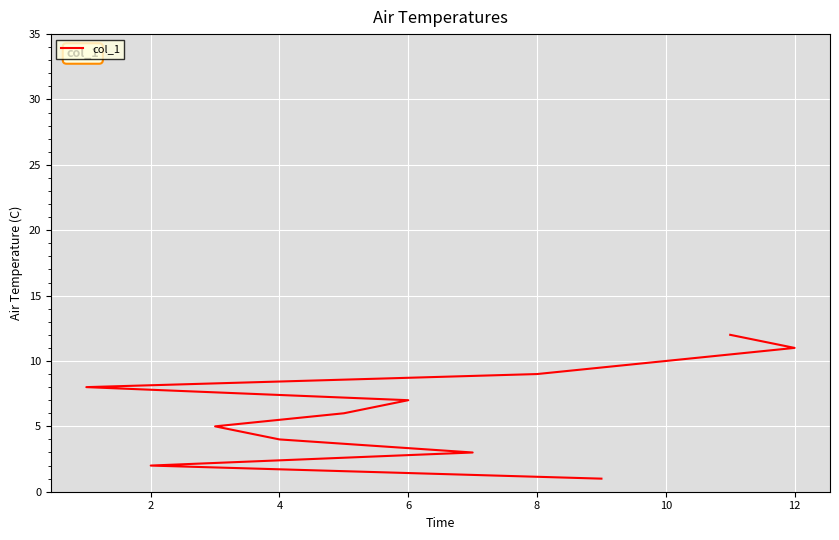

The chart shows a value of 11 at 14. True or false?

False